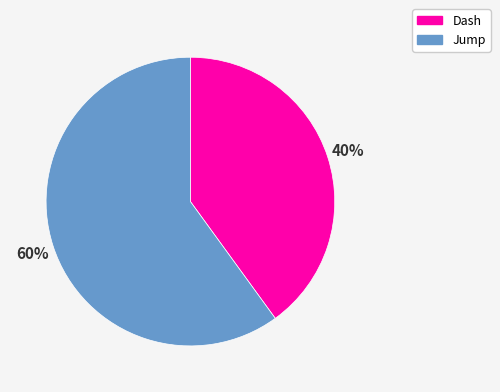

What is the majority slice?

Jump